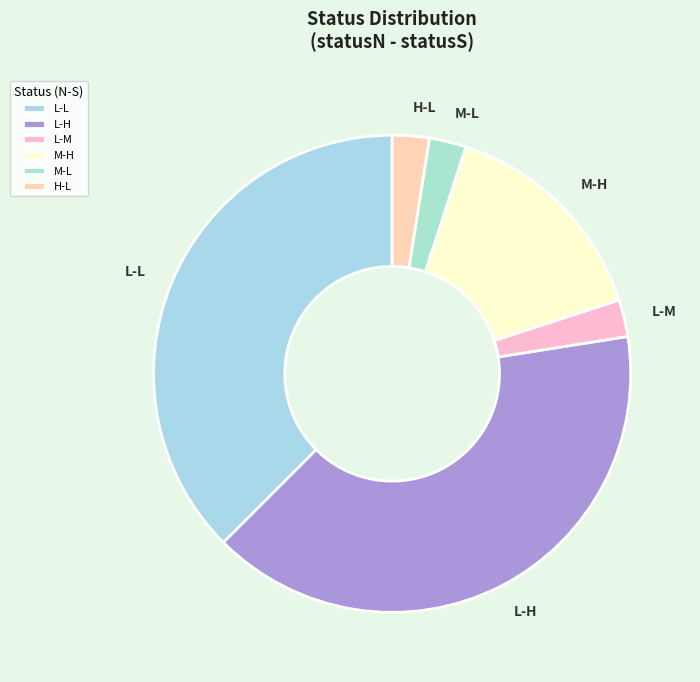

Which has a higher value, M-L or L-L?

L-L